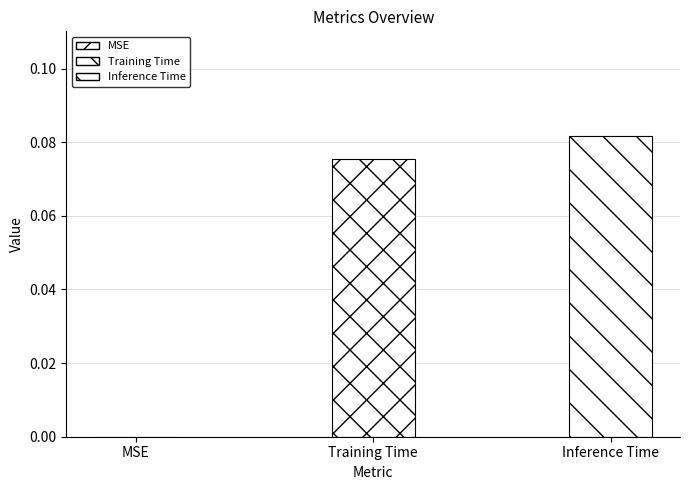

What is the sum of the values at Inference Time and MSE?

0.1